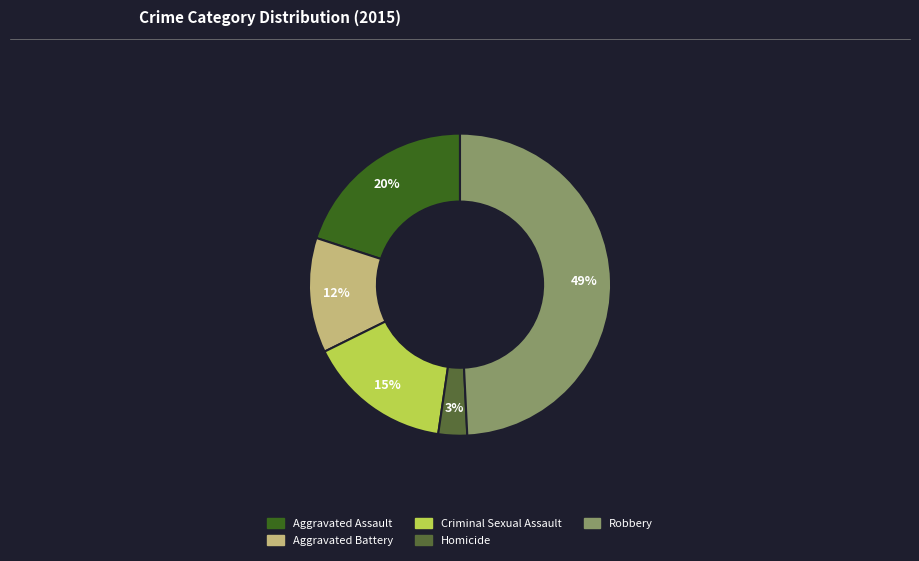

To the nearest percent, what is the average slice percentage?

20%